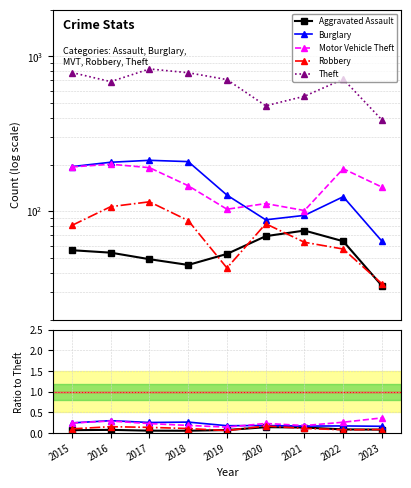

Is this an area chart (filled region under the line)?

No